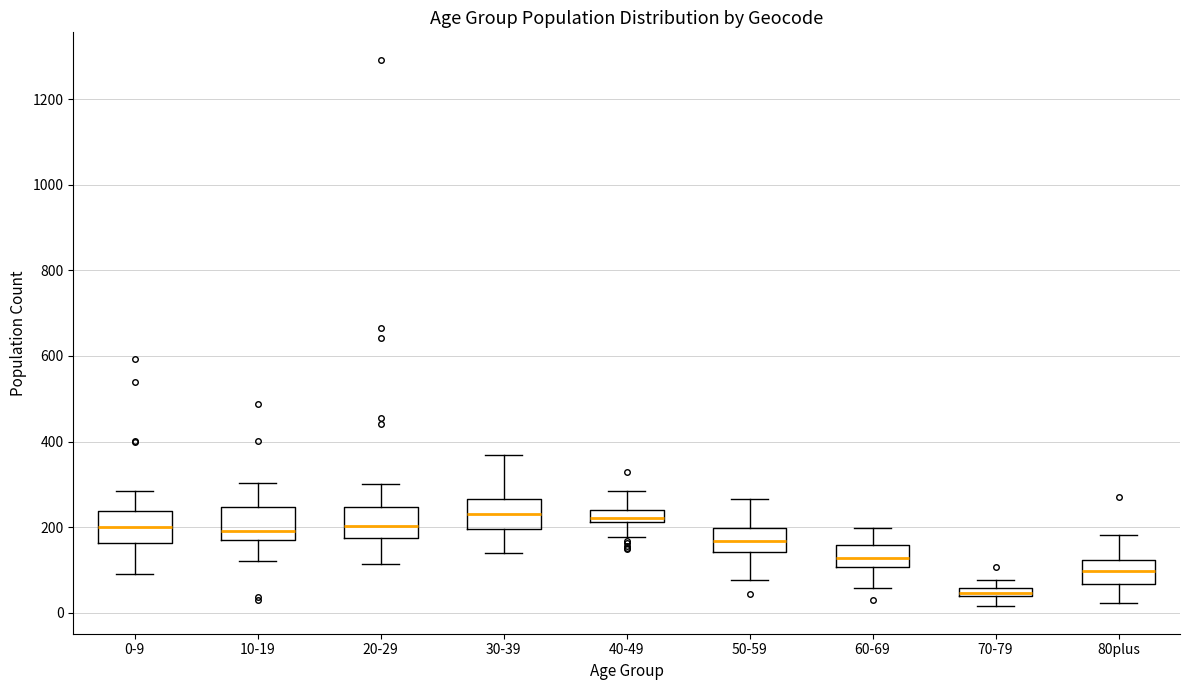

Where does the upper whisker of the box for 20-29 end on the y-axis? The values are not printed on the chart, so give them approximately, as read against the axis.

300